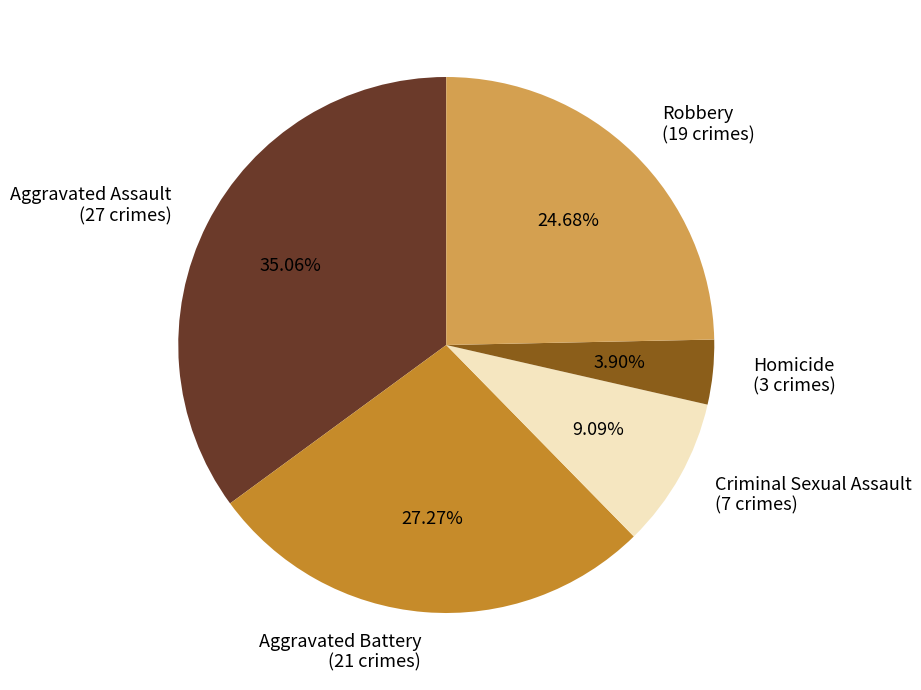

How many slices are in this pie chart?

5